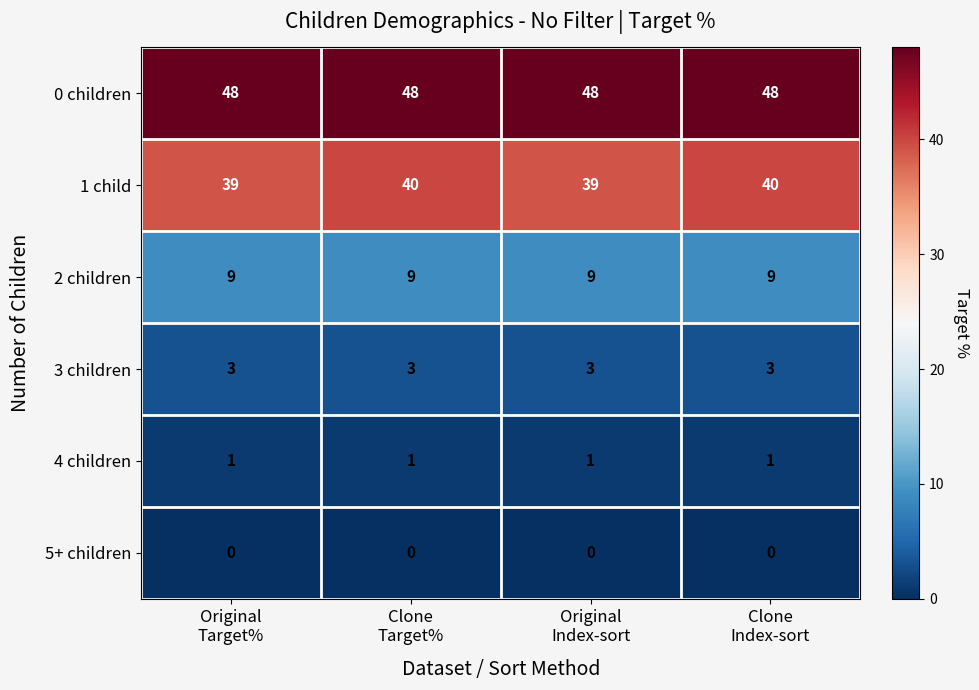

List the series in order of their peak value, lowest first.

5+ children, 4 children, 3 children, 2 children, 1 child, 0 children